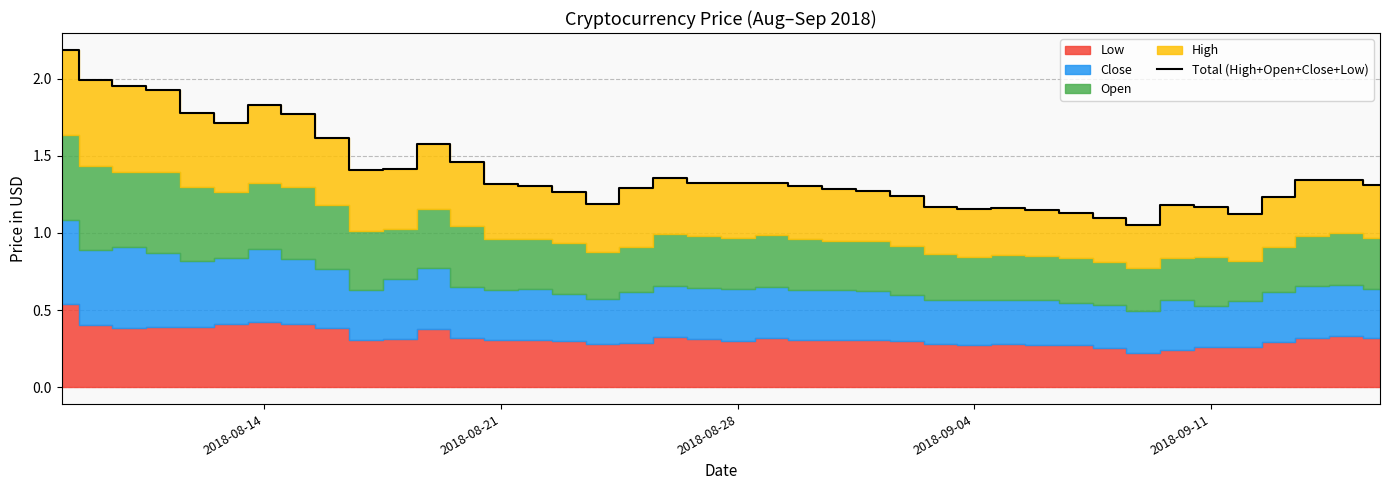

Reading right to left, extract all data points from this chart.

1.3	1.3	1.3	1.2	1.1	1.2	1.2	1.1	1.1	1.1	1.1	1.2	1.2	1.2	1.2	1.3	1.3	1.3	1.3	1.3	1.3	1.4	1.3	1.2	1.3	1.3	1.3	1.5	1.6	1.4	1.4	1.6	1.8	1.8	1.7	1.8	1.9	2.0	2.0	2.2